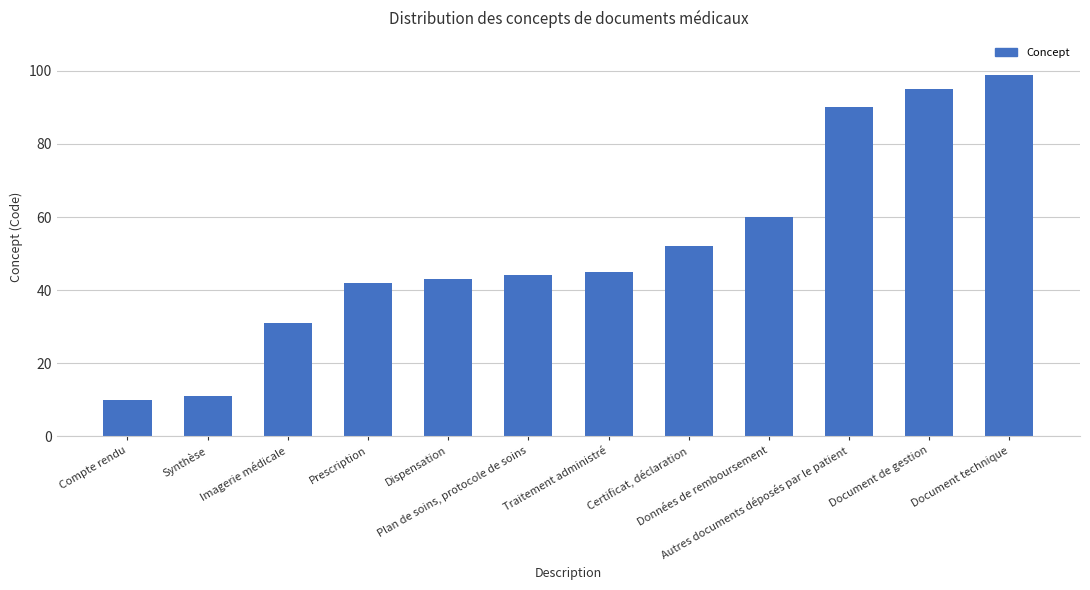

What is the label of the 4th bar from the right?

Données de remboursement